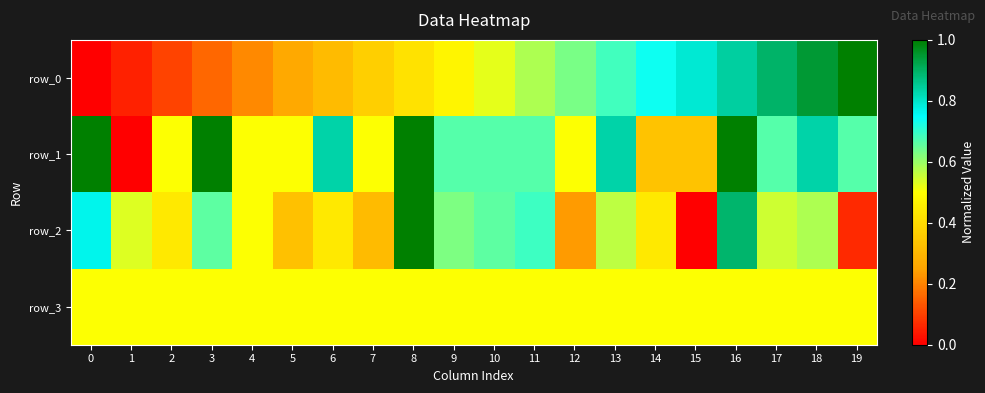

Which category has the highest value in the row_2 series?

8